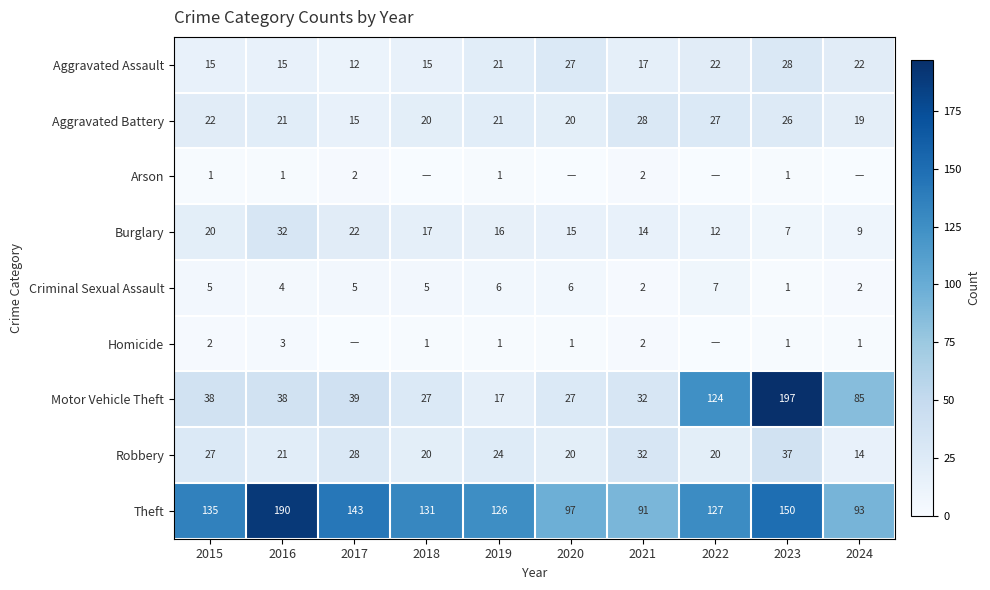

What is the difference between the Motor Vehicle Theft values at 2018 and 2015?

11